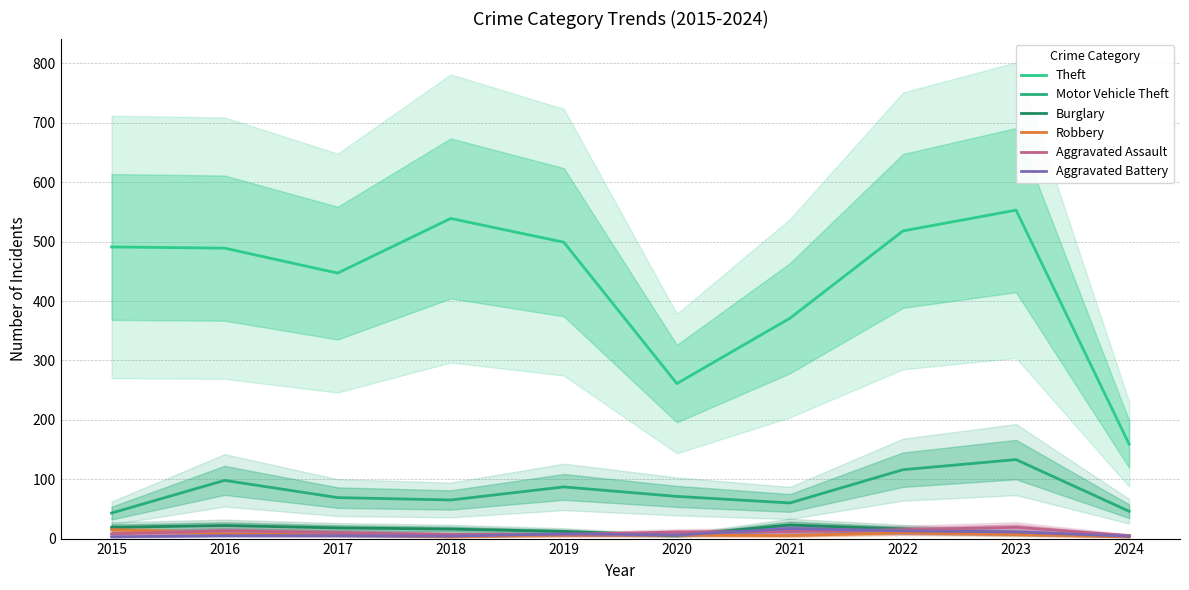

What are all the series names shown in the legend?

Theft, Motor Vehicle Theft, Burglary, Robbery, Aggravated Assault, Aggravated Battery